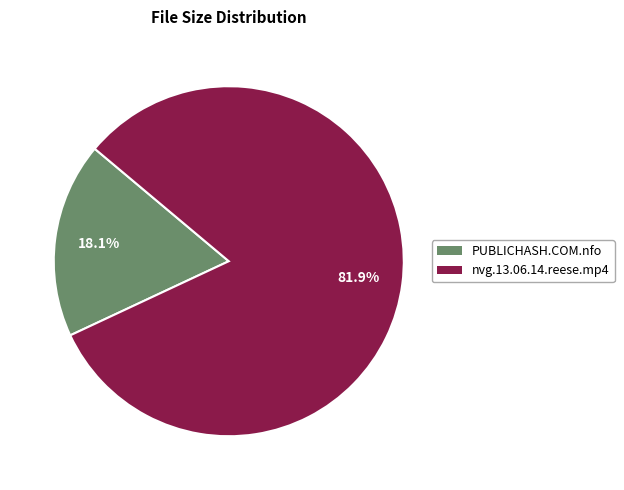

Which slice is the largest?

nvg.13.06.14.reese.mp4